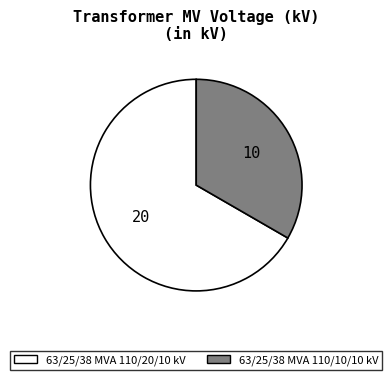

Approximately how many times larger is the value at 63/25/38 MVA 110/20/10 kV compared to 63/25/38 MVA 110/10/10 kV?

2.0